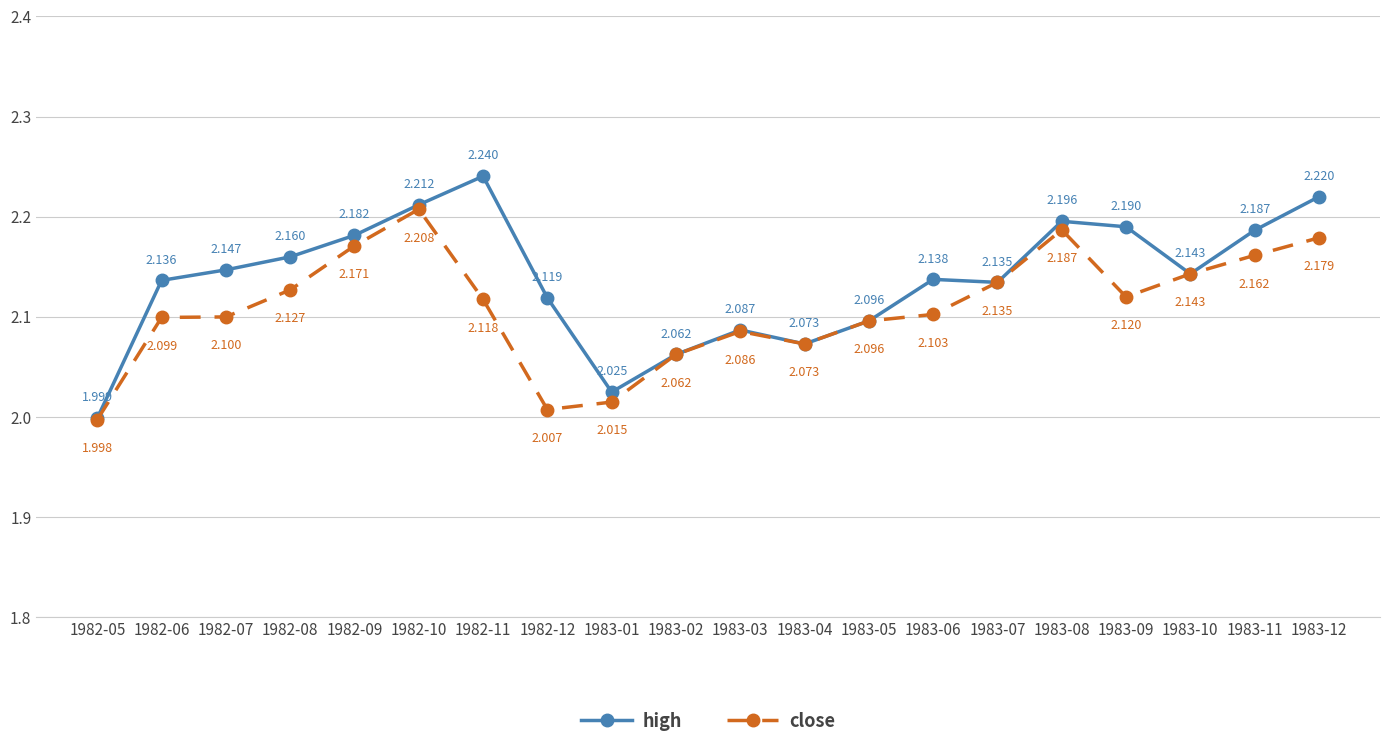

Where is the first local maximum for close?

1982-10